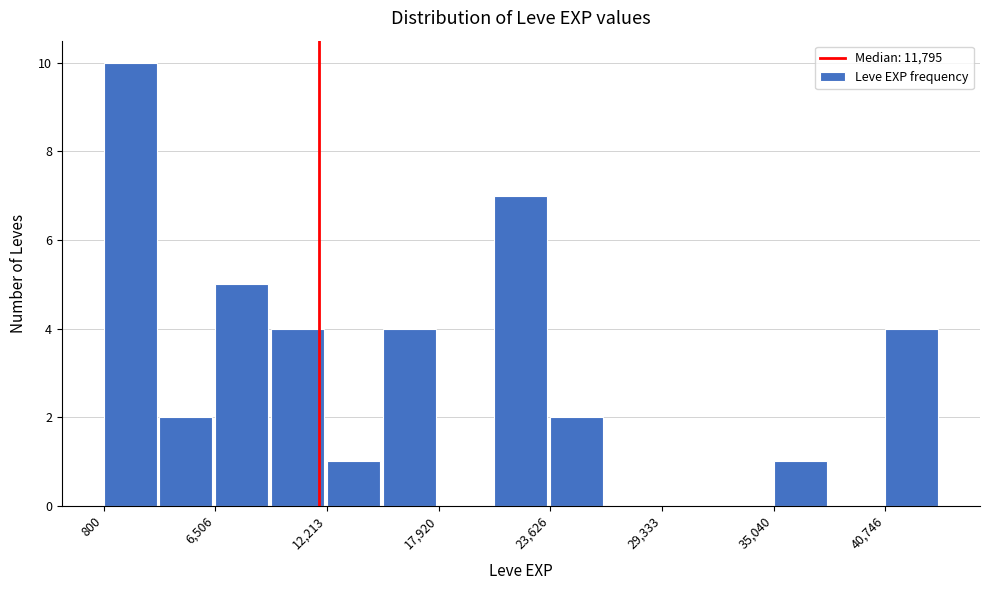

Around what value on the x-axis is the tallest bar? Give the approximate position of its centre, as read against the axis.

2000